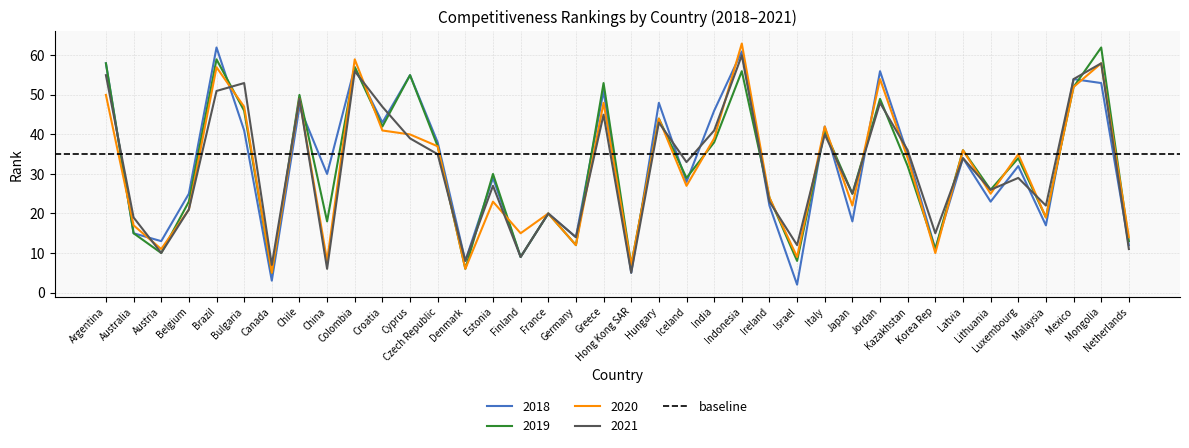

True or false: 2019 has more than 2 points higher than both neighbors.

True